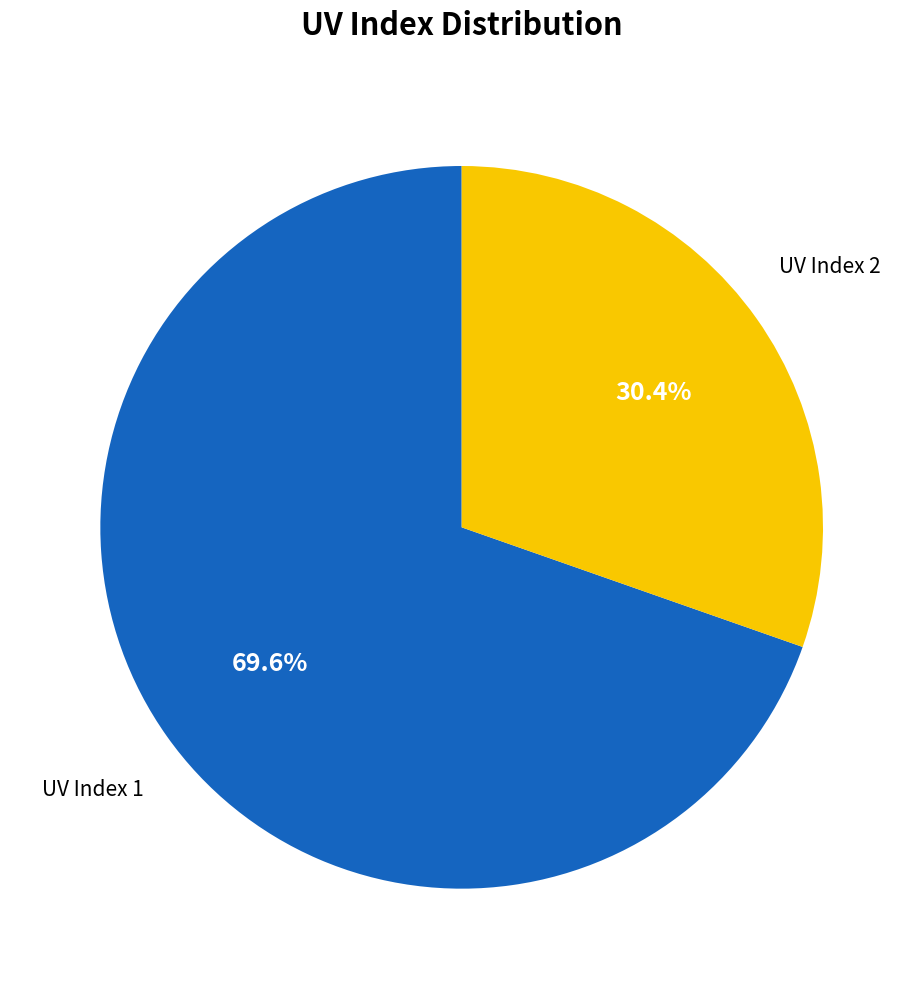

What percentage do UV Index 2 and UV Index 1 together represent?

100.0%